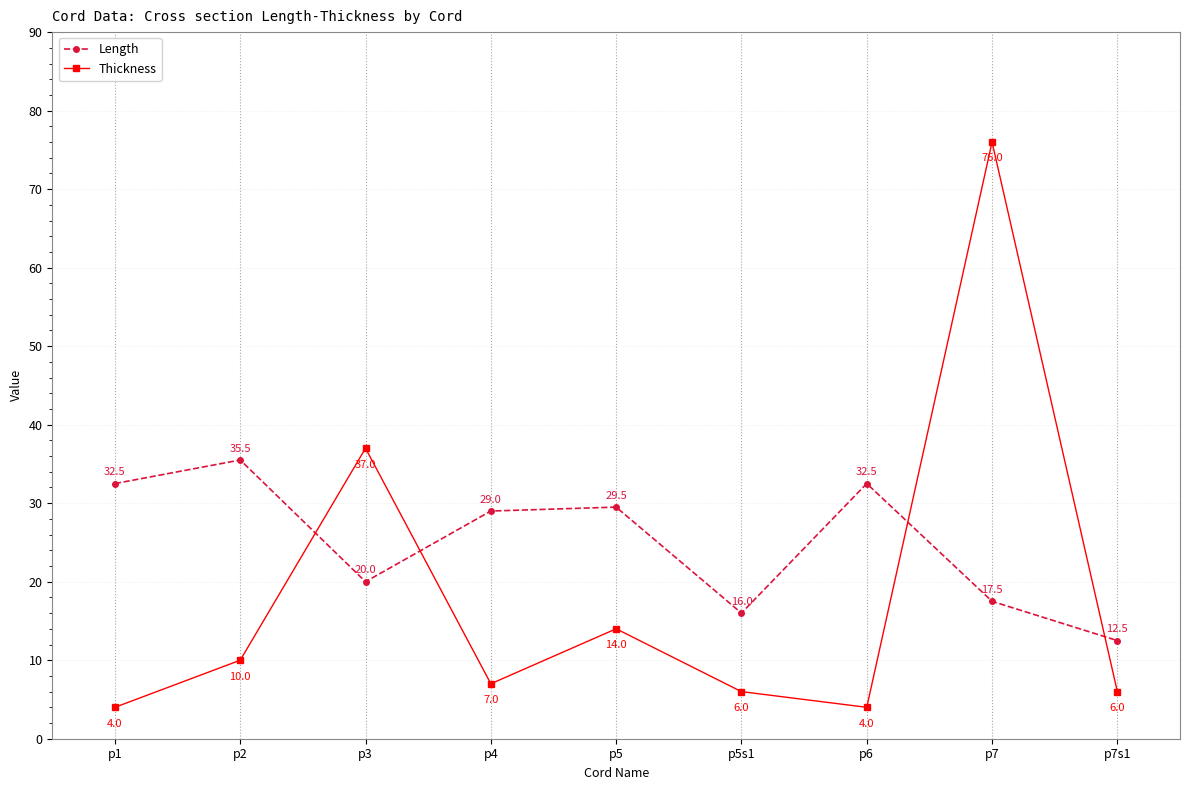

How many interior local peaks does the Length series have?

3